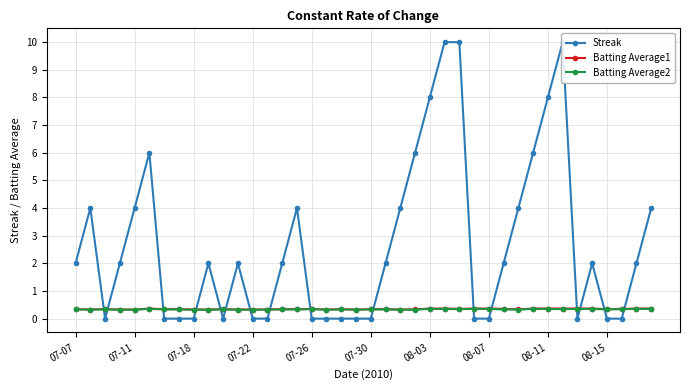

What is the maximum value for Batting Average2?

0.4